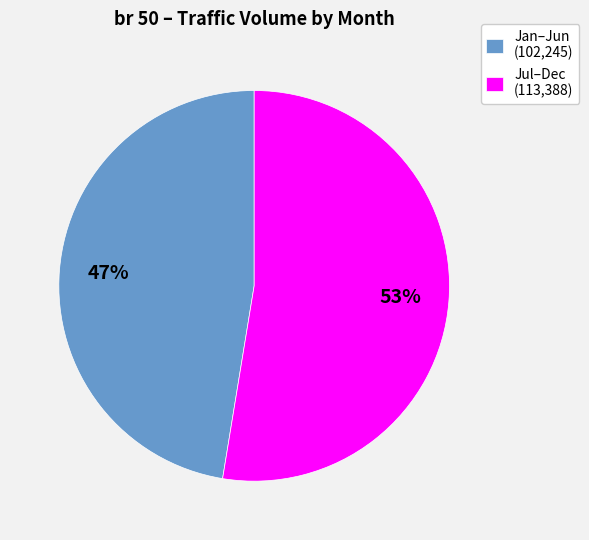

To the nearest percent, what portion does Jul–Dec (113,388) represent?

53%